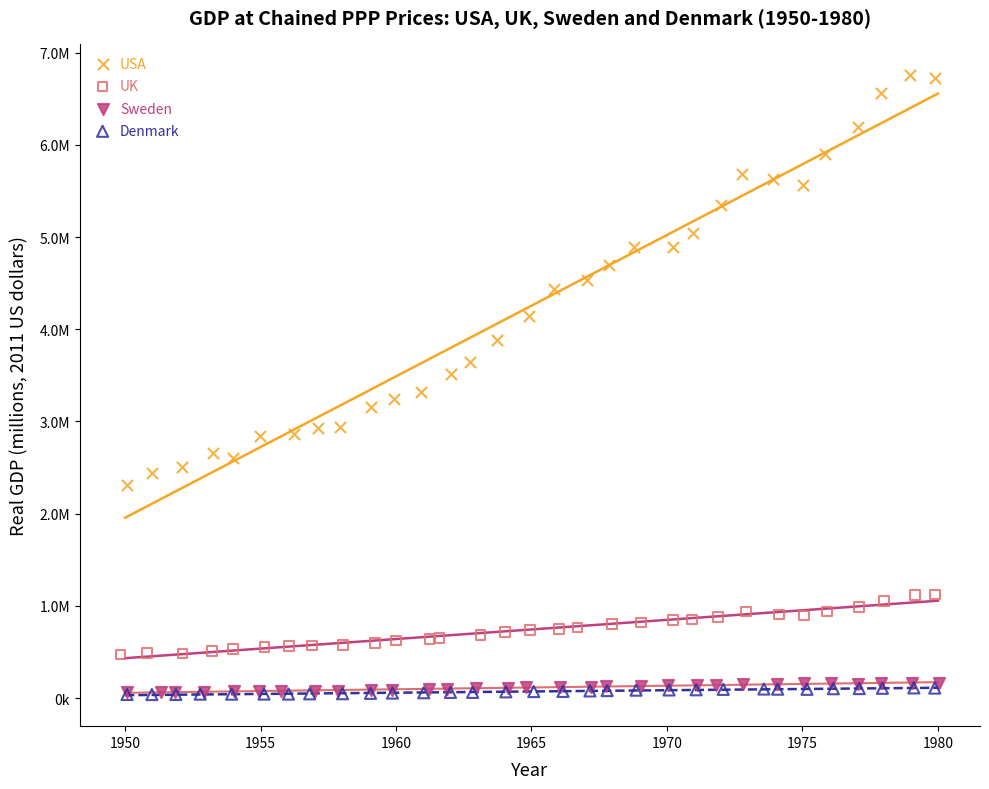

What are all the series names shown in the legend?

USA, UK, Sweden, Denmark